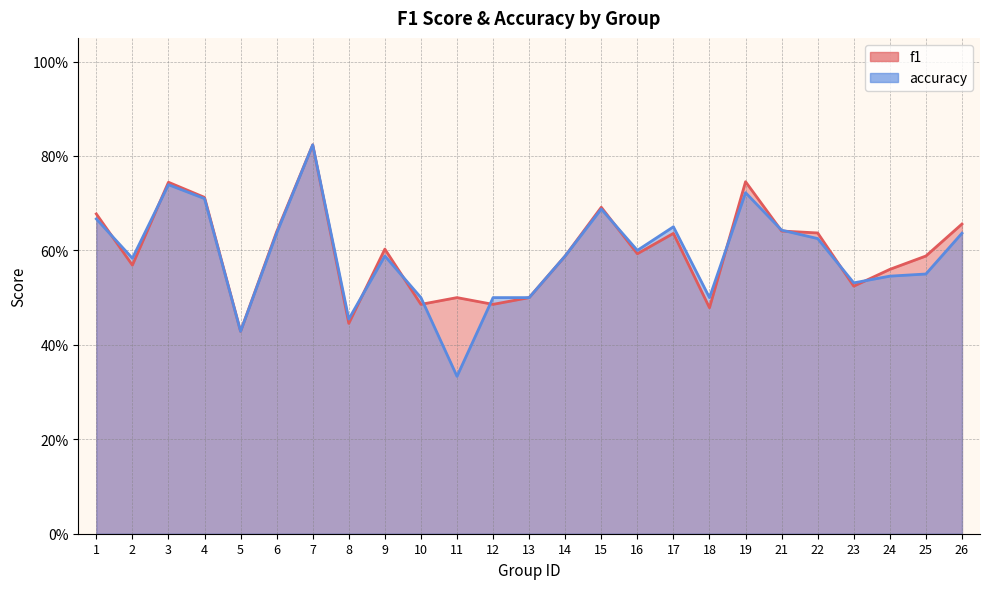

Which category has the highest value in the f1 series?

7